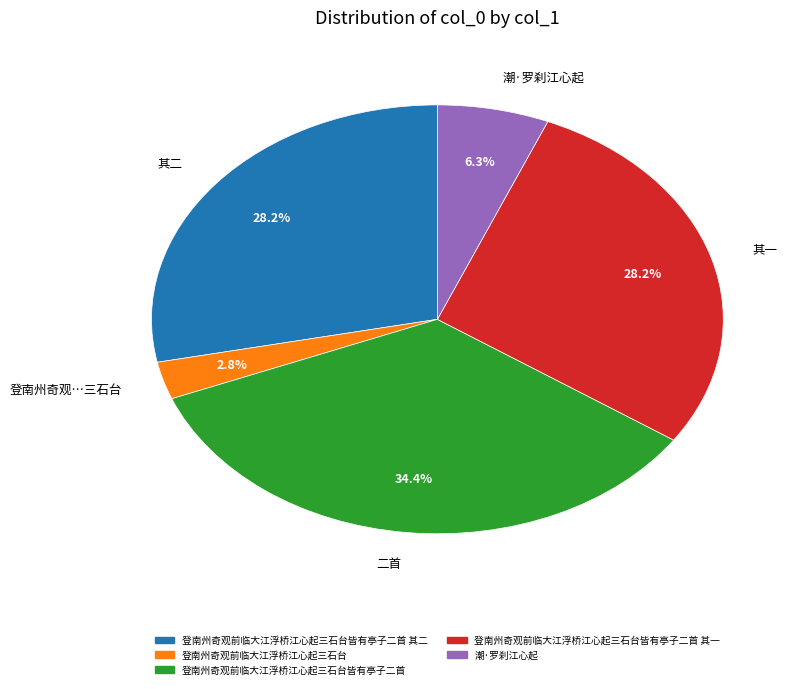

Which has a higher value, 二首 or 其二?

二首